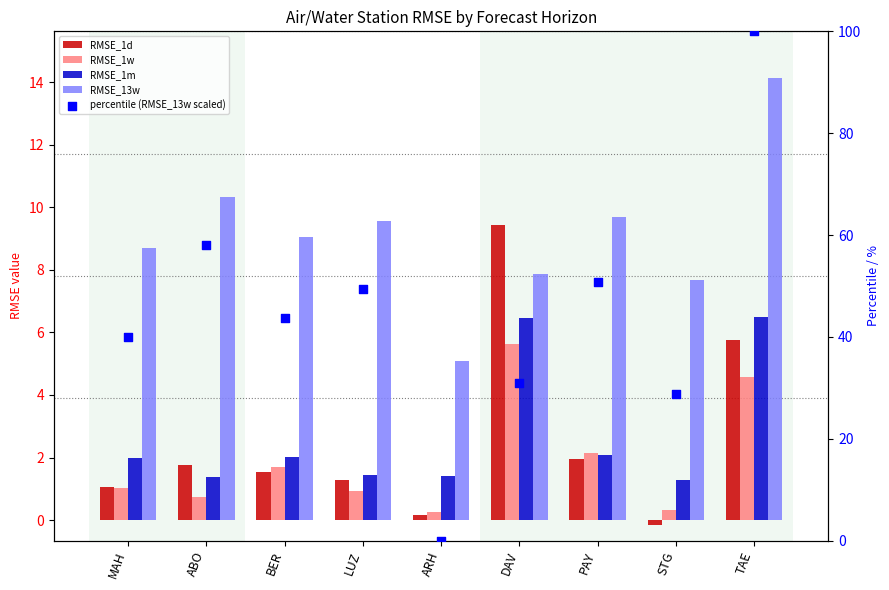

At which category is the sum across all series the highest?

TAE